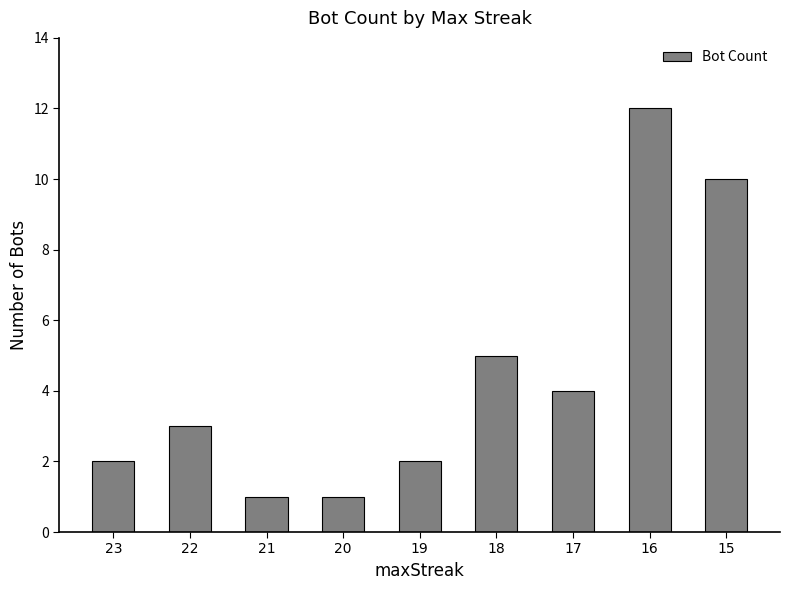

At which label is the value closest to 6?

18